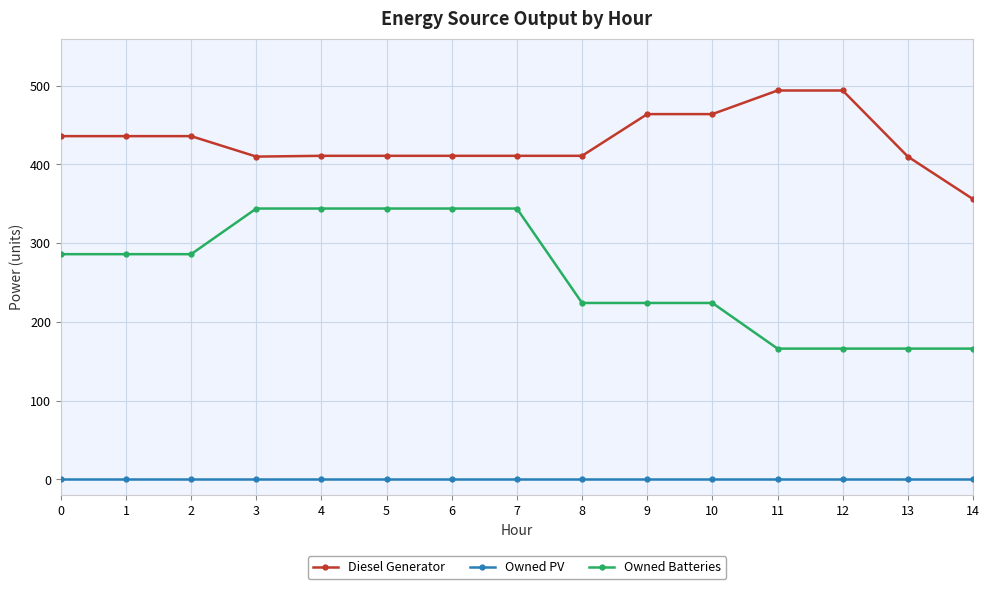

True or false: Owned PV and Owned Batteries intersect in this chart.

False